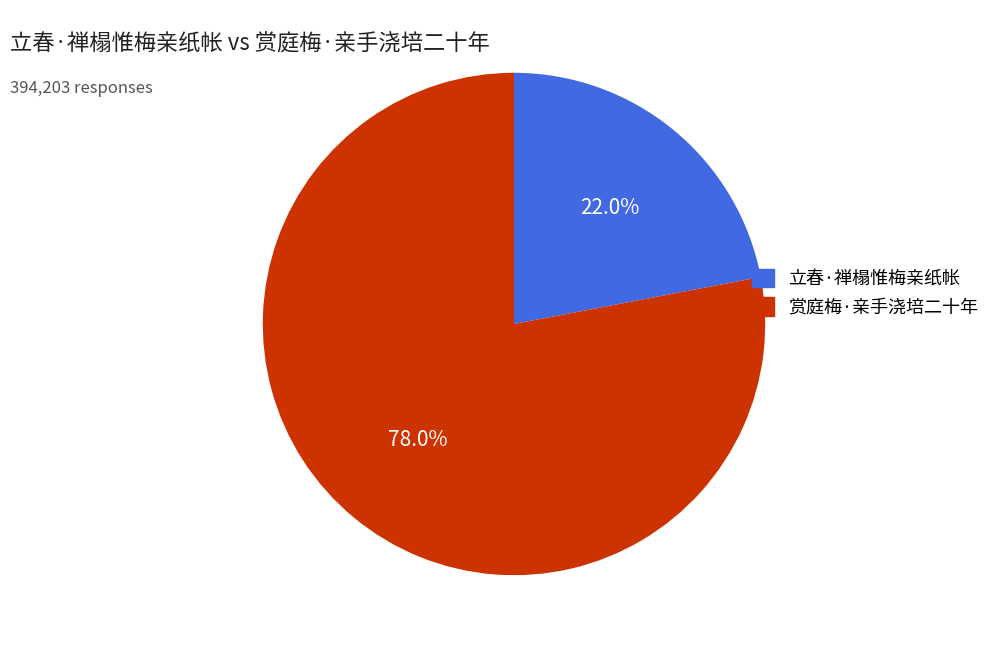

To the nearest percent, what portion does 立春·禅榻惟梅亲纸帐 represent?

22%